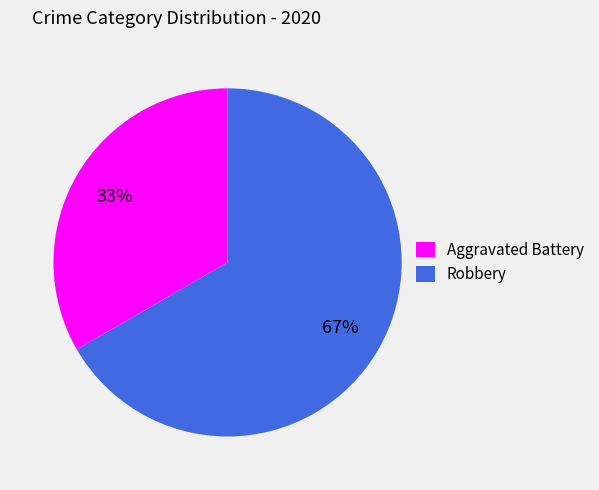

How many segments does this pie chart have?

2